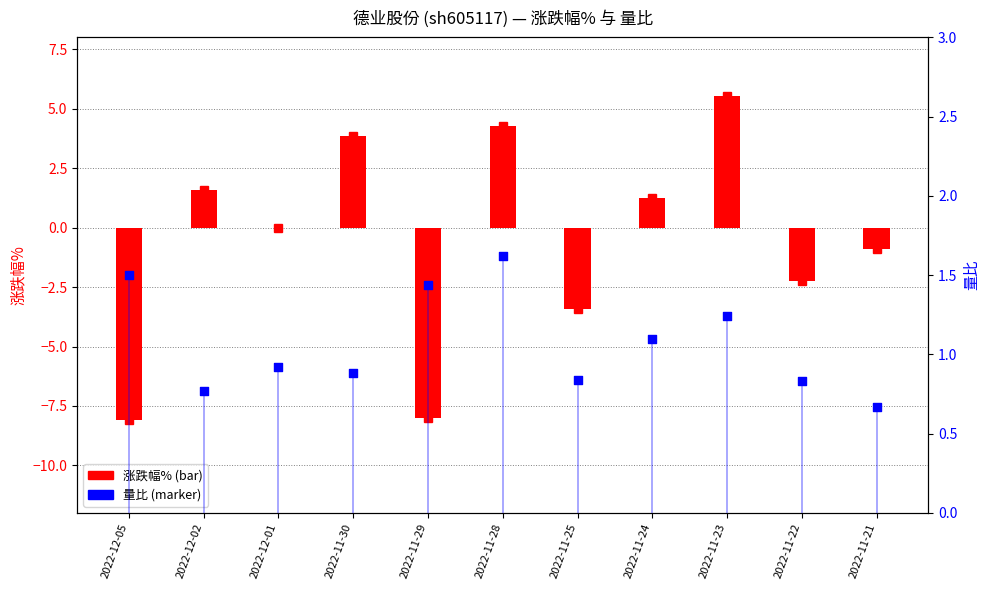

At which category is the sum across all series the highest?

2022-11-23